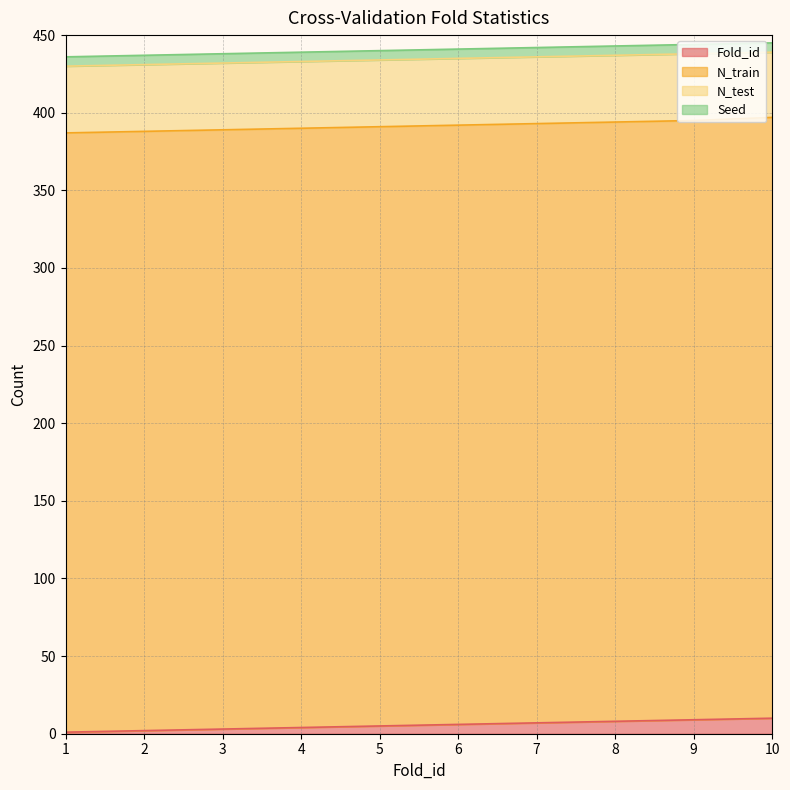

Is it true that N_train equals 534 at 7?

False